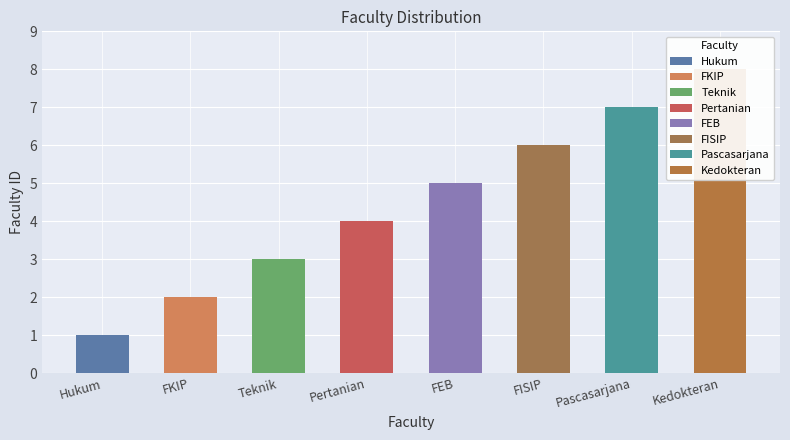

What is the sum of all values?

36